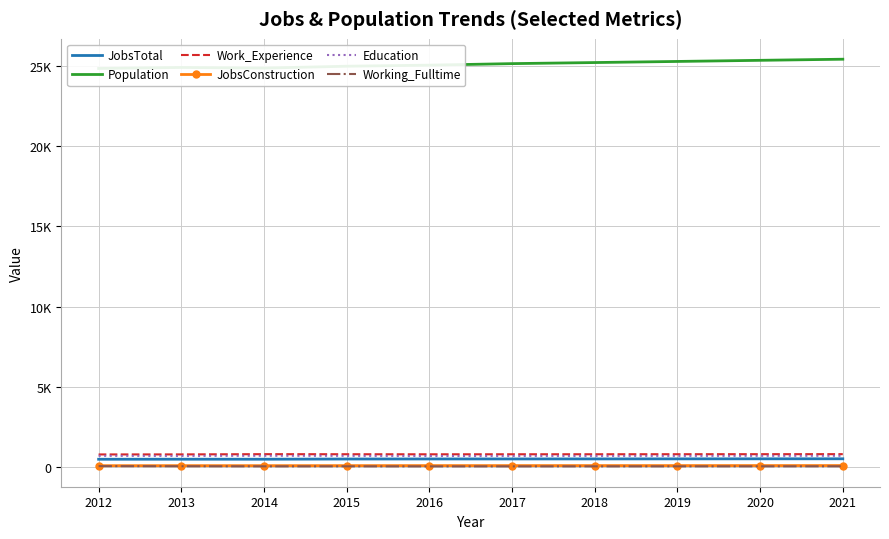

At which label does JobsTotal reach its peak?

2021